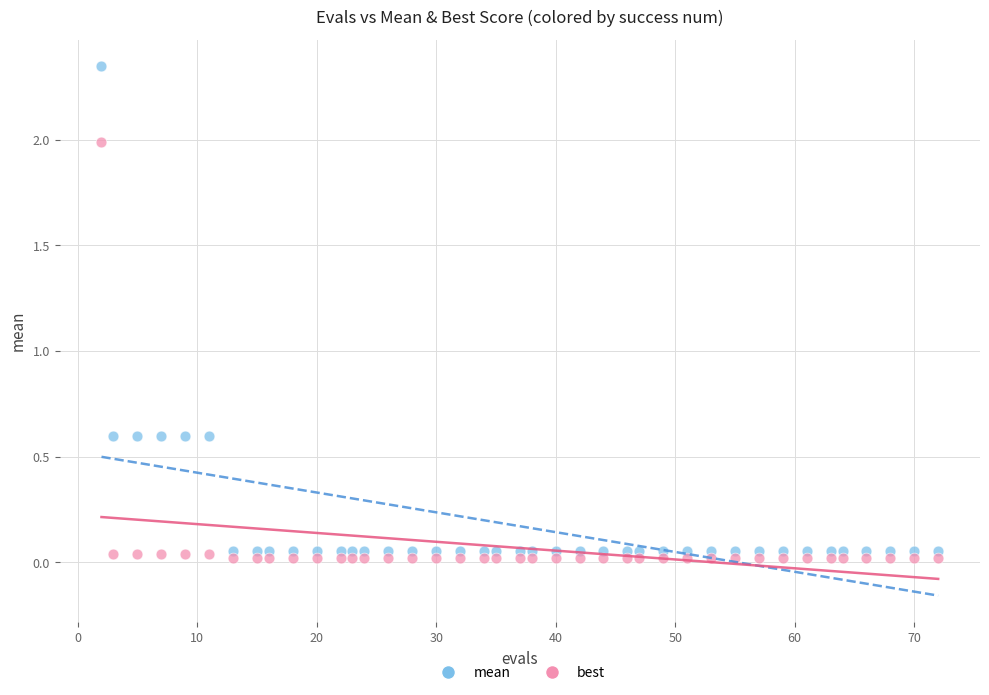

Which series reaches the maximum Y coordinate?

mean